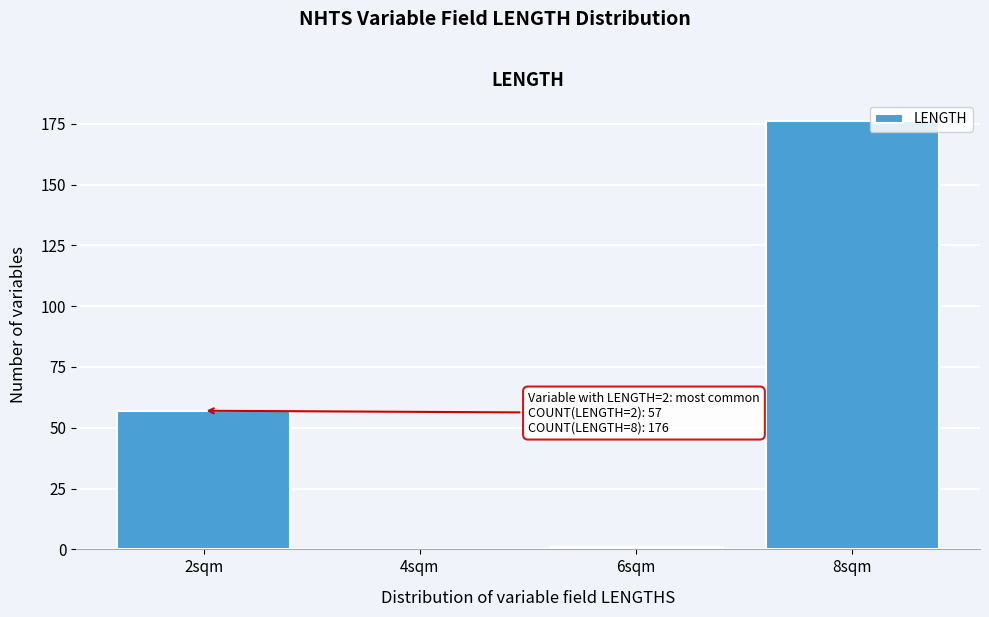

Reading left to right, extract all data points from this chart.

2sqm=57	4sqm=0	6sqm=1	8sqm=176